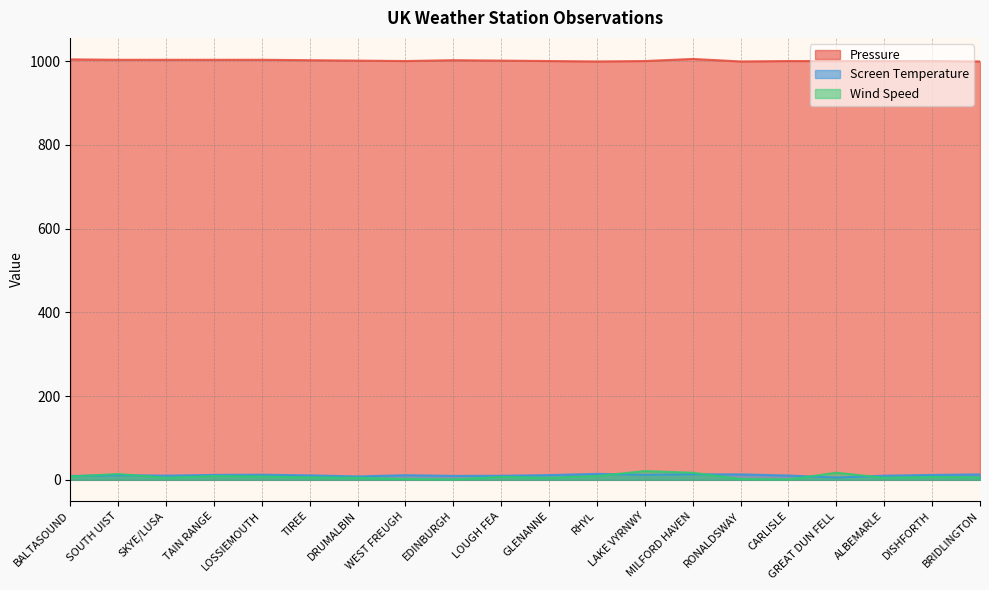

What is the highest value of the Wind Speed series?

21.0